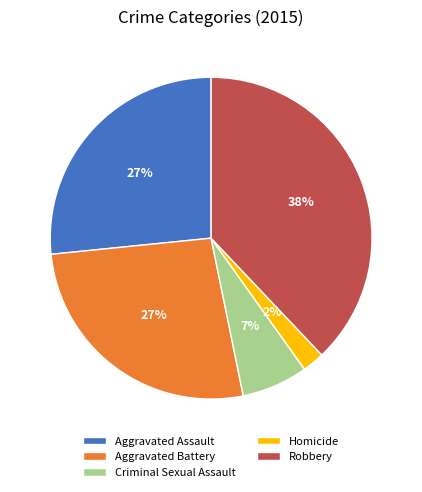

Which slice is the largest?

Robbery